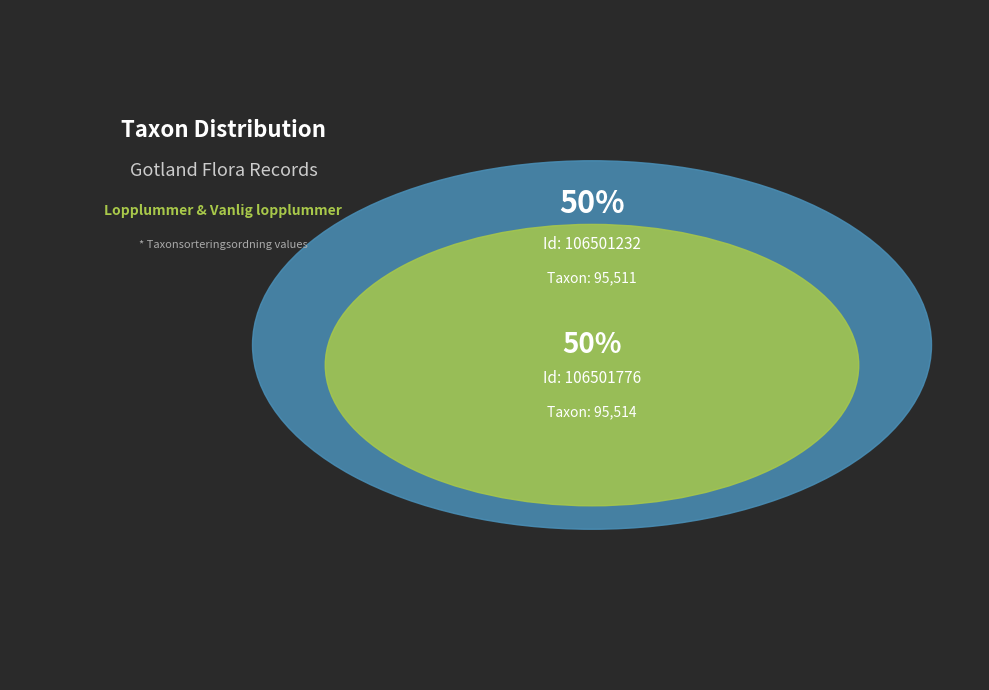

To the nearest percent, what is the average slice percentage?

50%